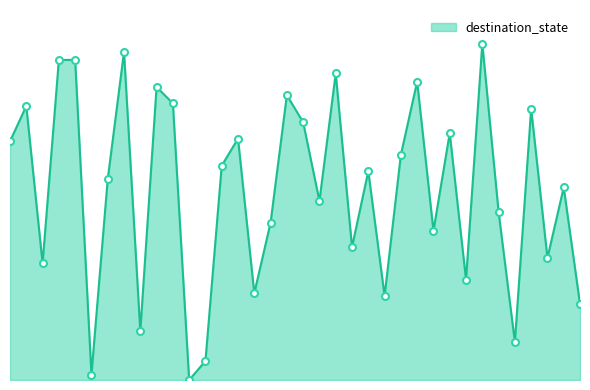

Which category has the lowest value across all series?

11